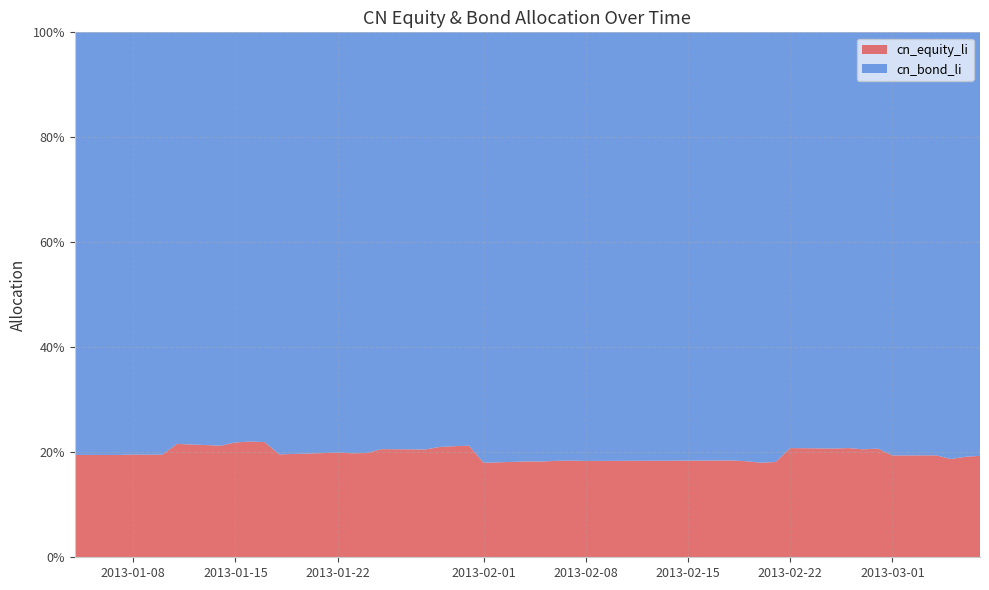

Reading right to left, transcribe all the data shown in this chart.

cn_equity_li: 39=0.2	38=0.2	37=0.2	36=0.2	35=0.2	34=0.2	33=0.2	32=0.2	31=0.2	30=0.2	29=0.2	28=0.2	27=0.2	26=0.2	25=0.2	24=0.2	23=0.2	22=0.2	21=0.2	20=0.2	19=0.2	18=0.2	17=0.2	16=0.2	15=0.2	14=0.2	13=0.2	12=0.2	11=0.2	10=0.2	9=0.2	8=0.2	7=0.2	6=0.2	5=0.2	4=0.2	3=0.2	2=0.2	1=0.2	0=0.2
cn_bond_li: 39=0.8	38=0.8	37=0.8	36=0.8	35=0.8	34=0.8	33=0.8	32=0.8	31=0.8	30=0.8	29=0.8	28=0.8	27=0.8	26=0.8	25=0.8	24=0.8	23=0.8	22=0.8	21=0.8	20=0.8	19=0.8	18=0.8	17=0.8	16=0.8	15=0.8	14=0.8	13=0.8	12=0.8	11=0.8	10=0.8	9=0.8	8=0.8	7=0.8	6=0.8	5=0.8	4=0.8	3=0.8	2=0.8	1=0.8	0=0.8